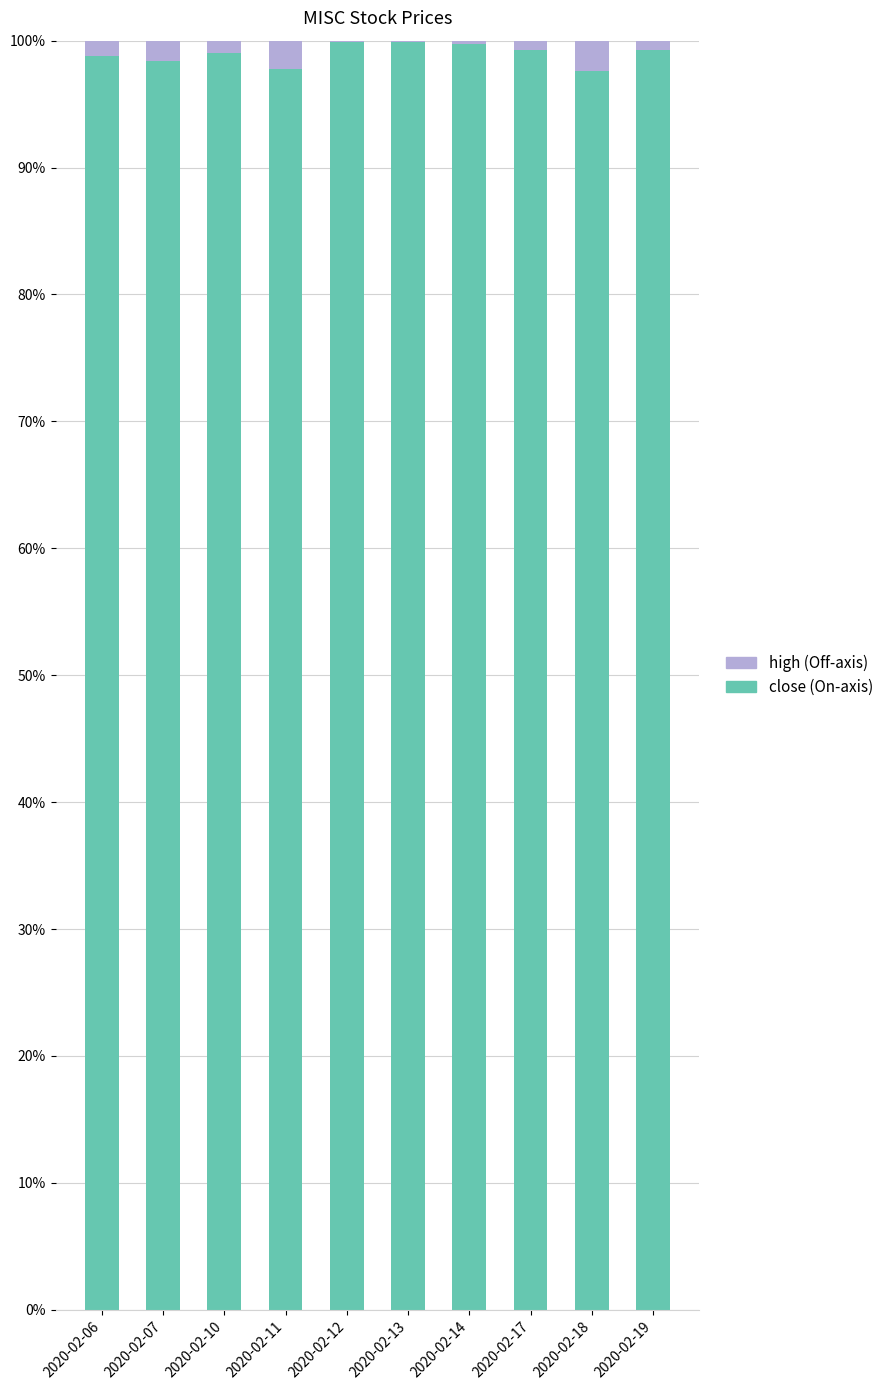

How many data points does each series have?

10